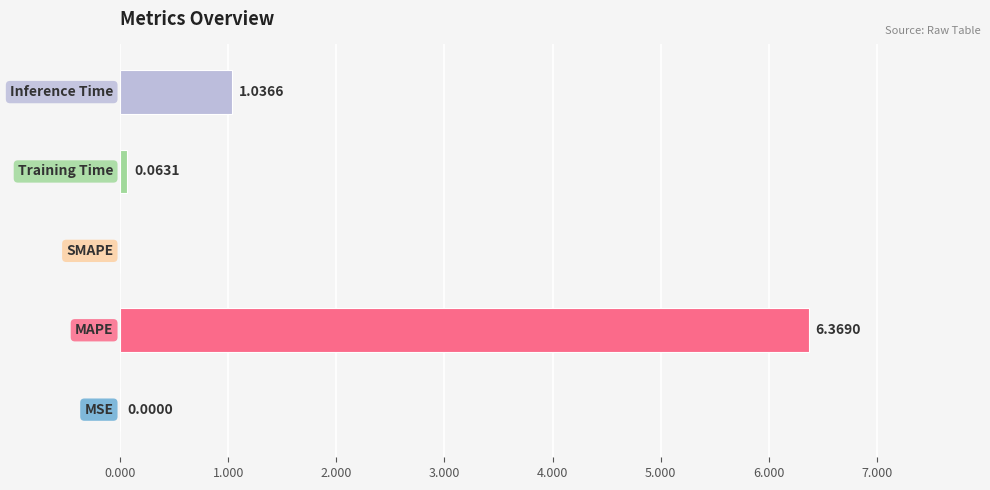

How many values are above zero?

4